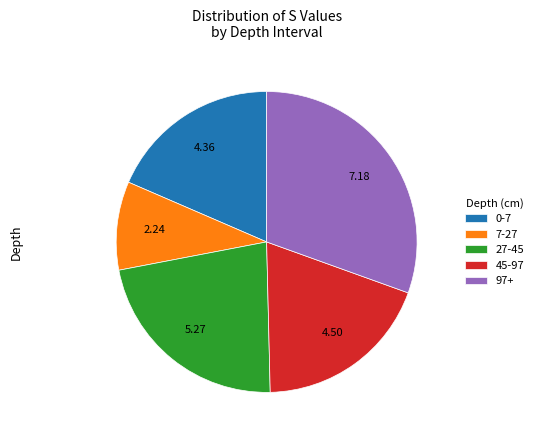

Is the sum of 97+ and 45-97 greater than half?

No